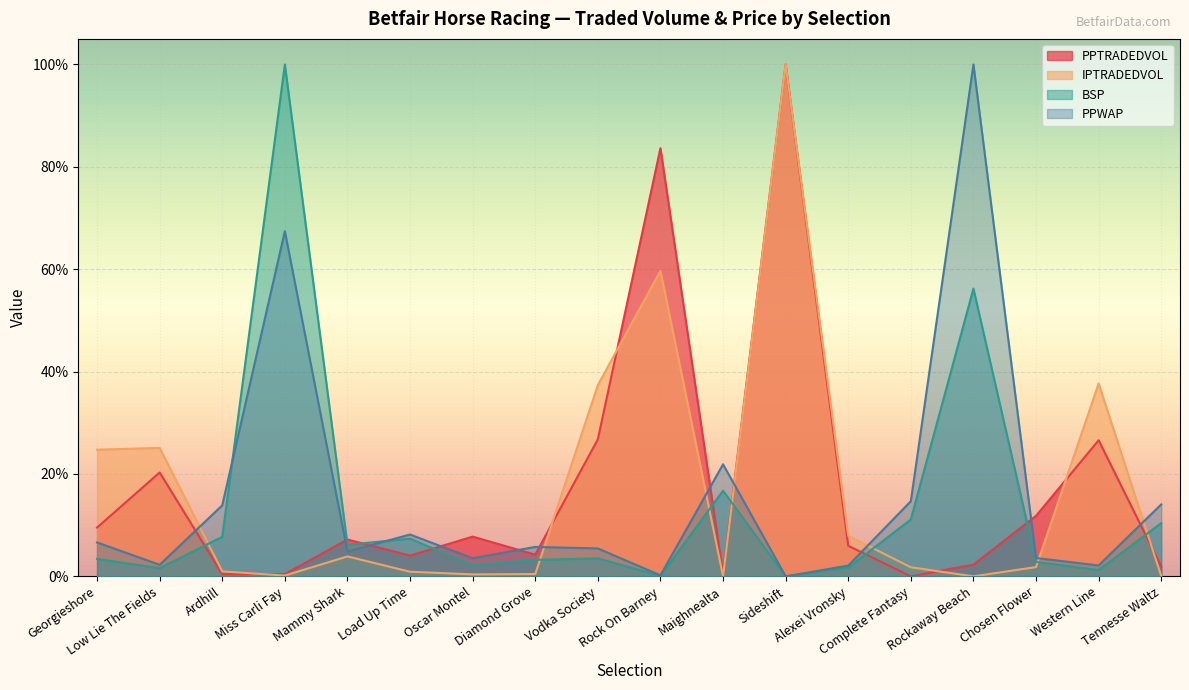

In IPTRADEDVOL, how many points are higher than both neighbors (excluding endpoints)?

5